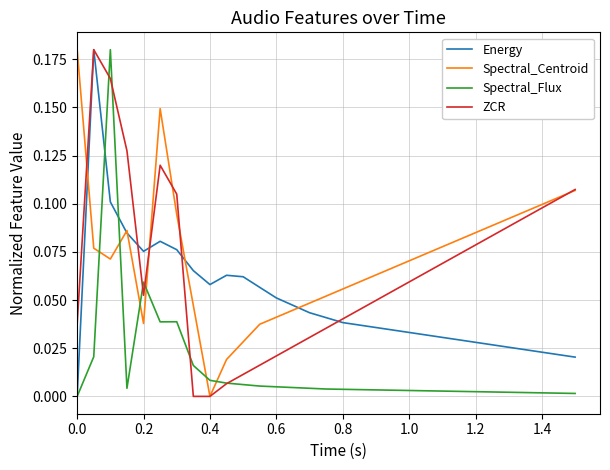

True or false: Spectral_Centroid and ZCR cross at least once.

True